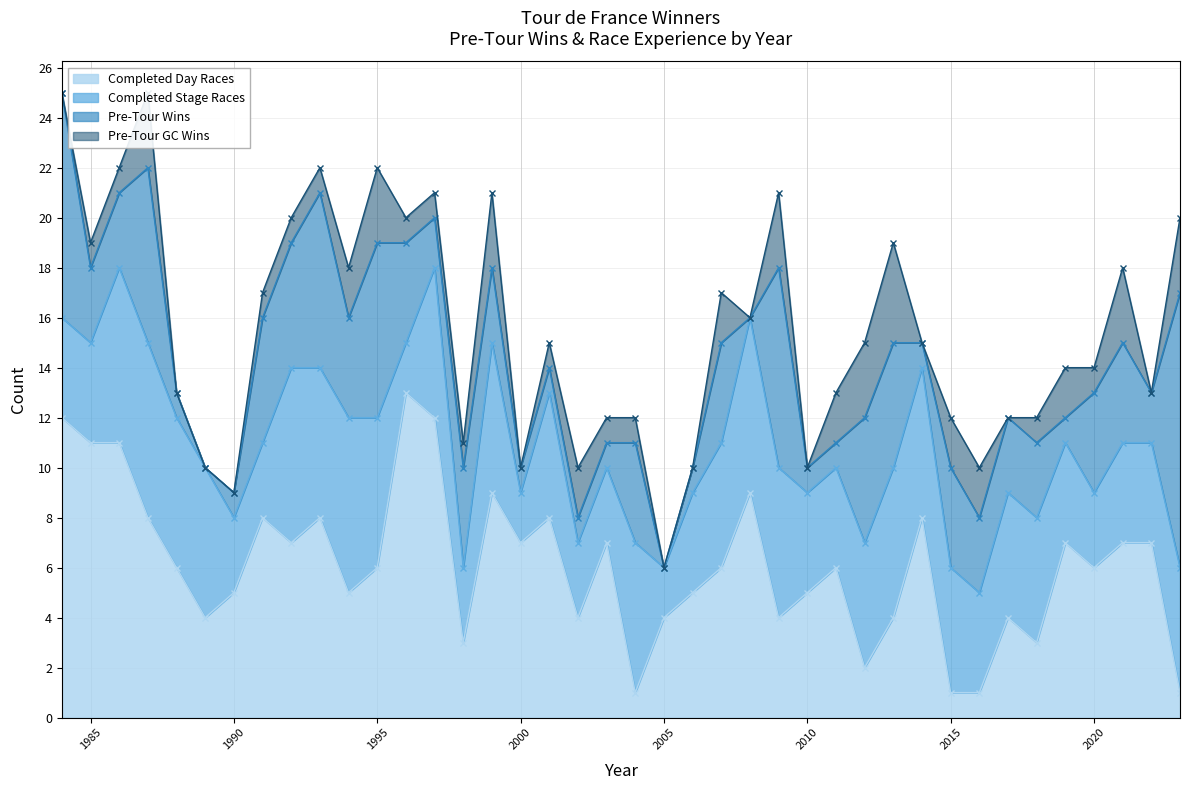

What is the value of the pre_tour_GC_wins point at the 3rd from the left?

1